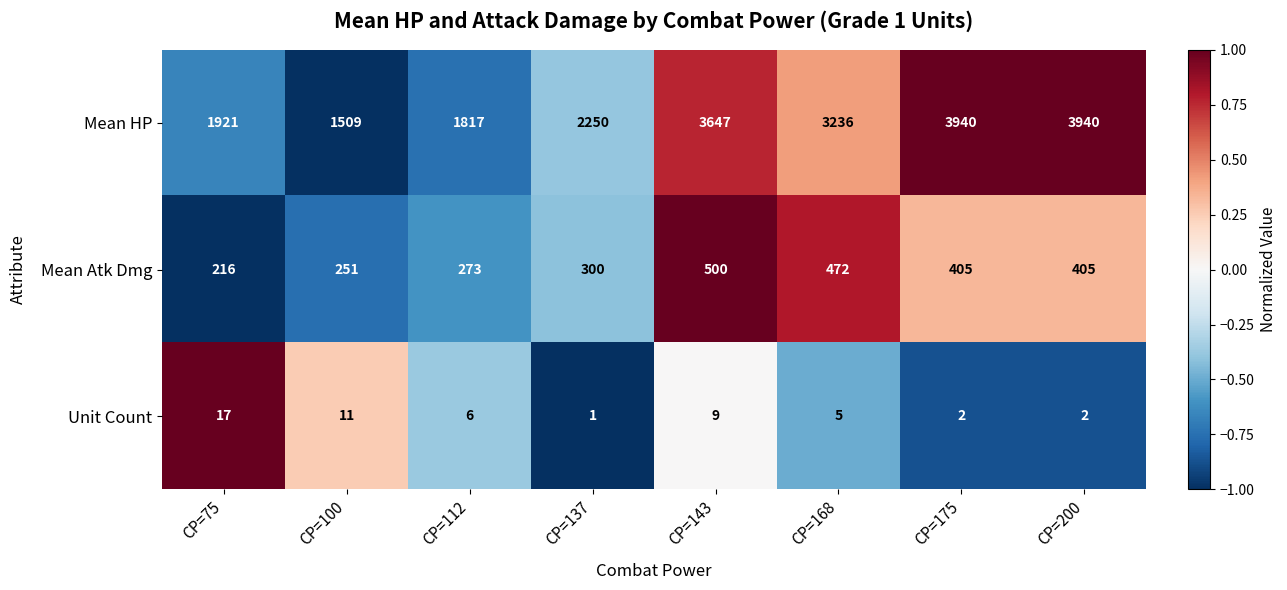

Rank the series by their maximum value, from lowest to highest.

Unit Count, Mean Atk Dmg, Mean HP